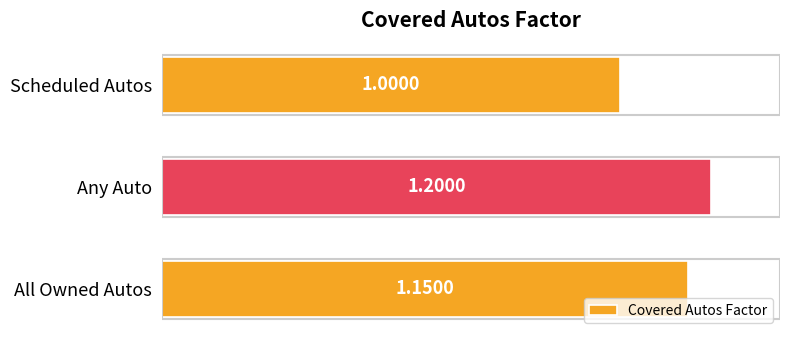

What is the ratio of the value at Any Auto to the value at Scheduled Autos?

1.2